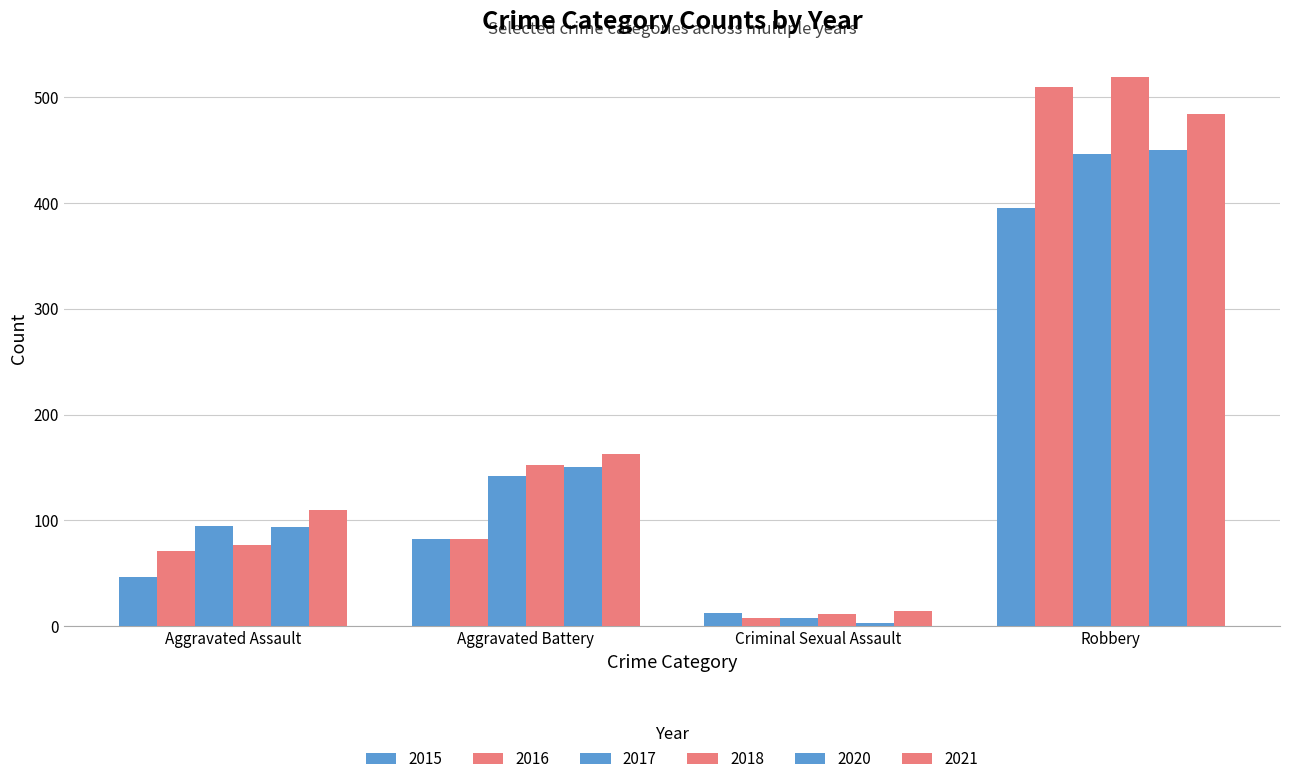

List the labels in order of 2020 value, largest first.

Robbery, Aggravated Battery, Aggravated Assault, Criminal Sexual Assault